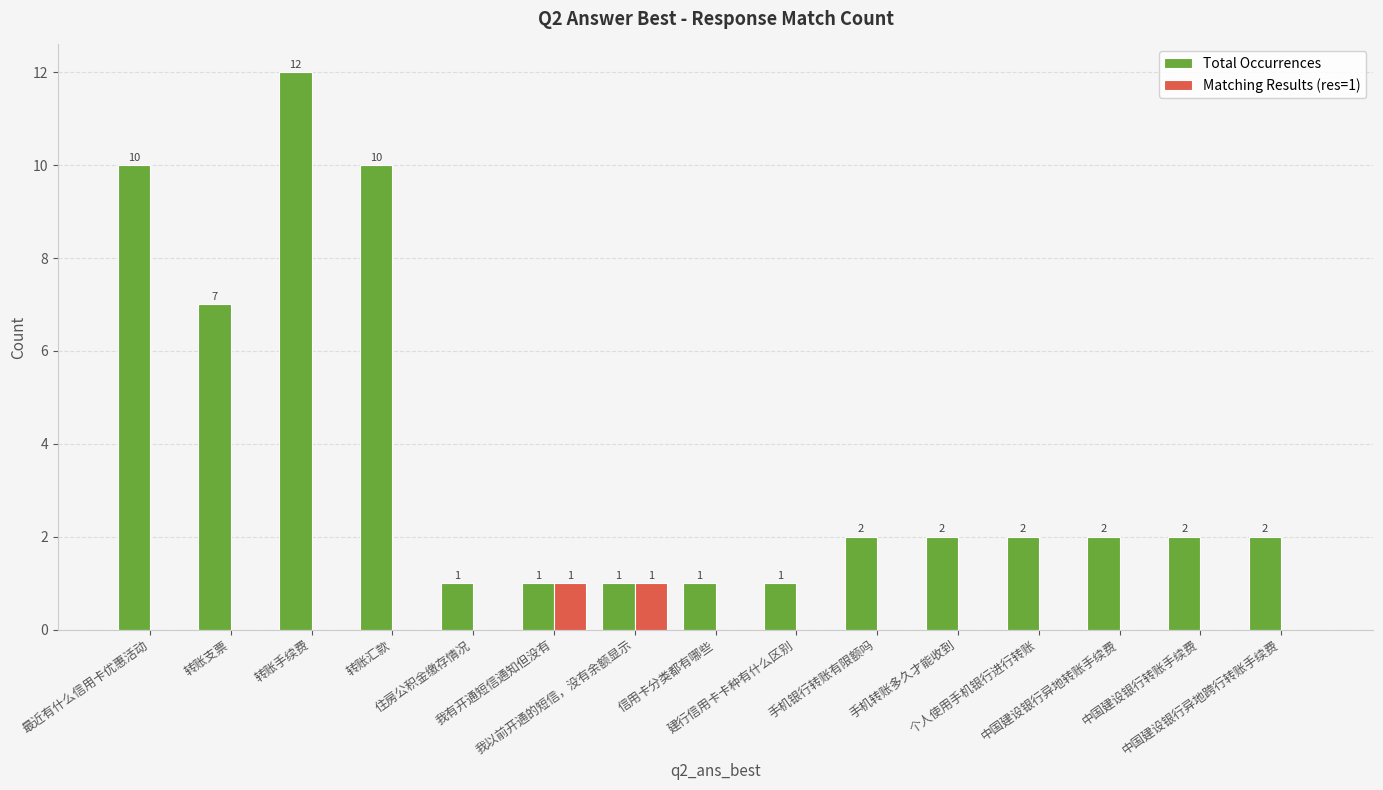

What are all the series names shown in the legend?

Total Occurrences, Matching Results (res=1)